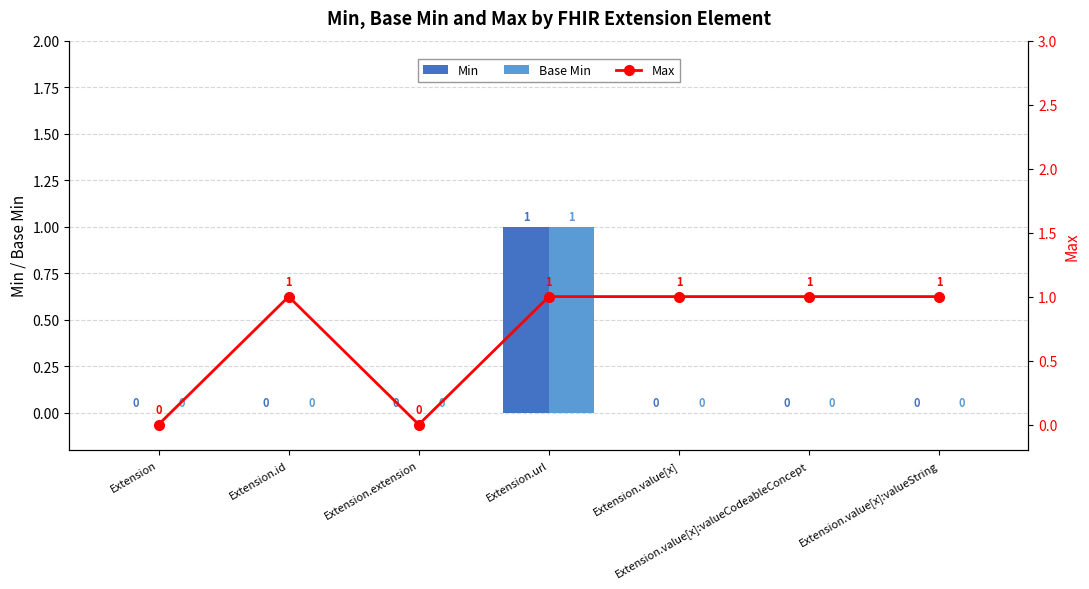

Does the chart contain stacked bars?

No